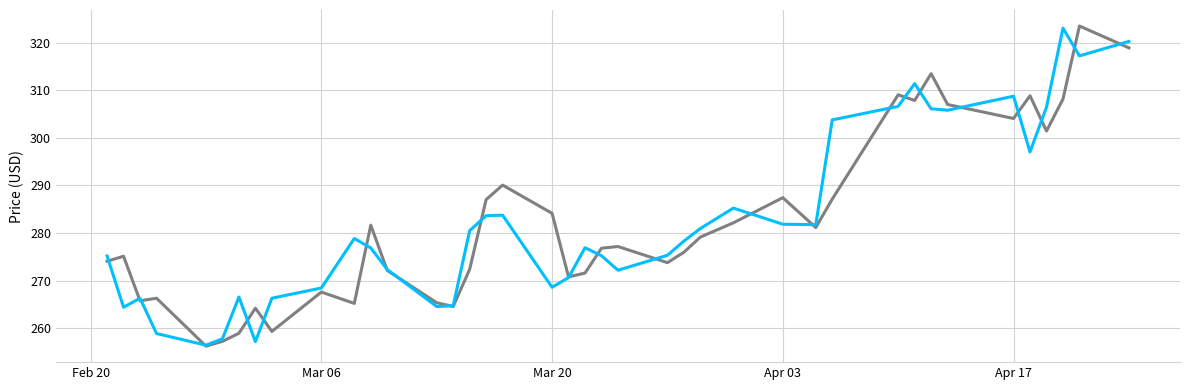

What is the maximum value shown in the chart?

323.5